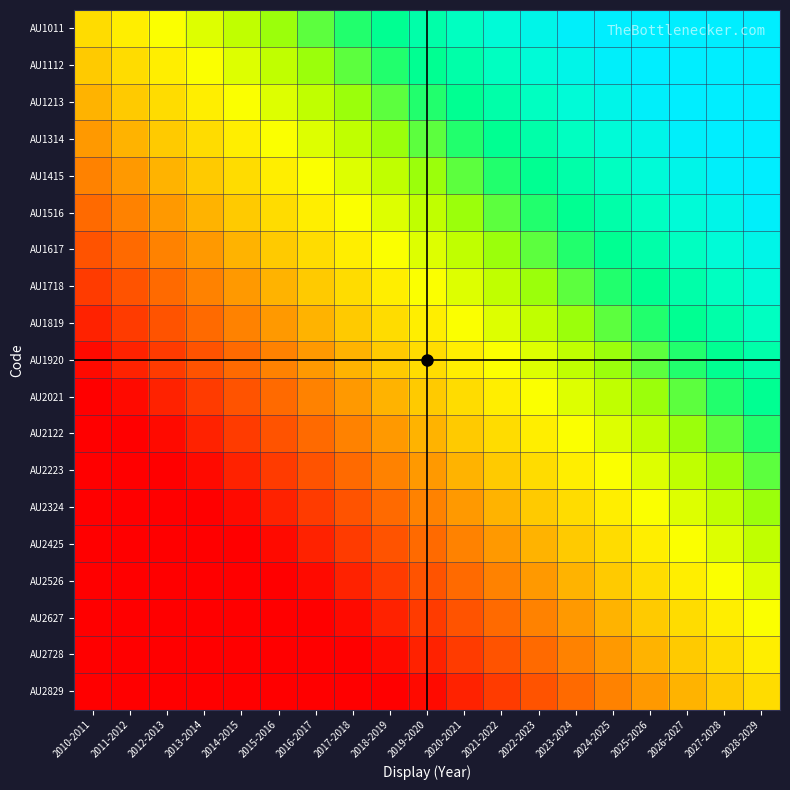

Rank the series at 2020-2021 from lowest to highest value.

AU2829, AU2728, AU2627, AU2526, AU2425, AU2324, AU2223, AU2122, AU2021, AU1920, AU1819, AU1718, AU1617, AU1516, AU1415, AU1314, AU1213, AU1112, AU1011